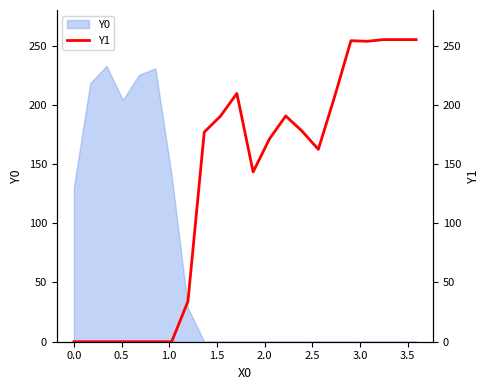

How many interior local valleys (lower than both neighbors) does the data have?

3